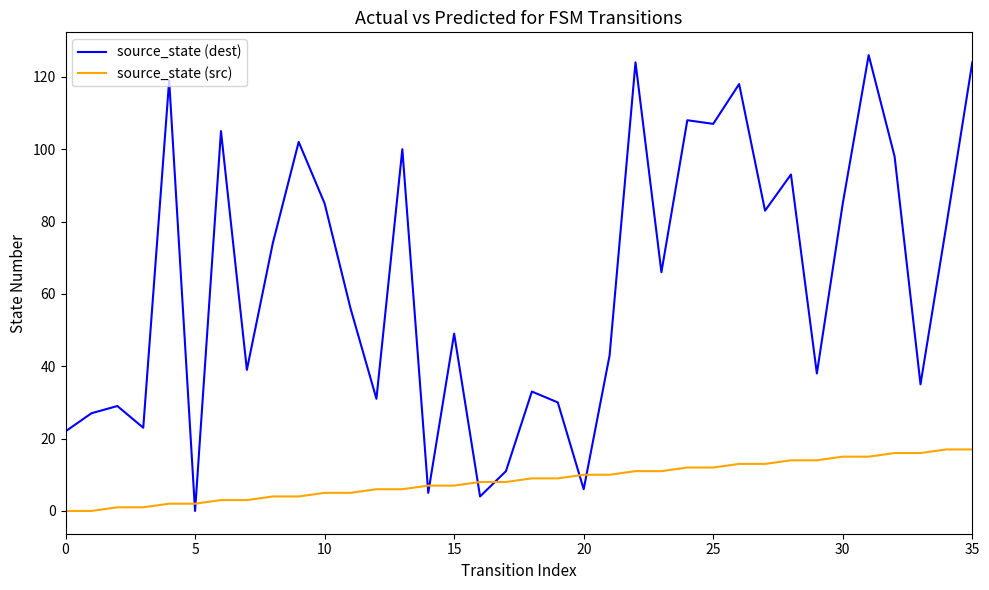

List the series in order of their overall mean, lowest first.

source_state (src), source_state (dest)